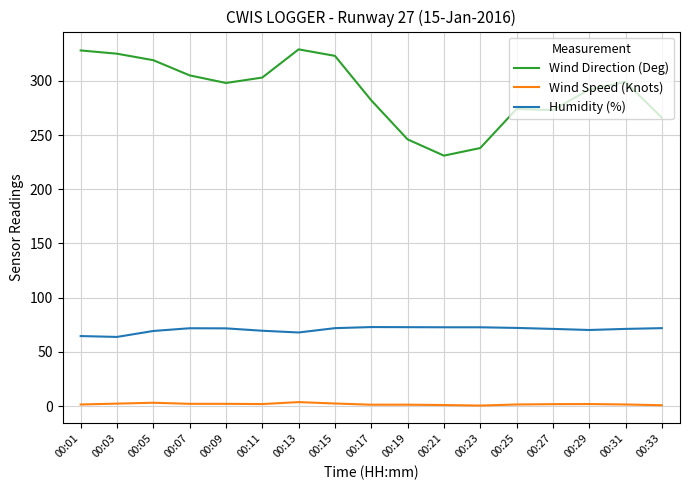

True or false: Wind Speed (Knots) and Humidity (%) intersect in this chart.

False